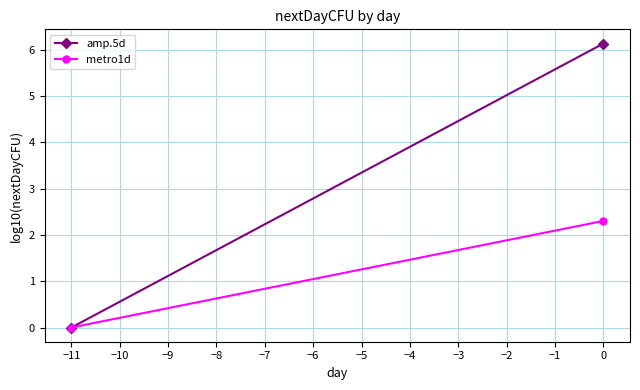

True or false: metro1d has a value of 0.0 at −11.

True